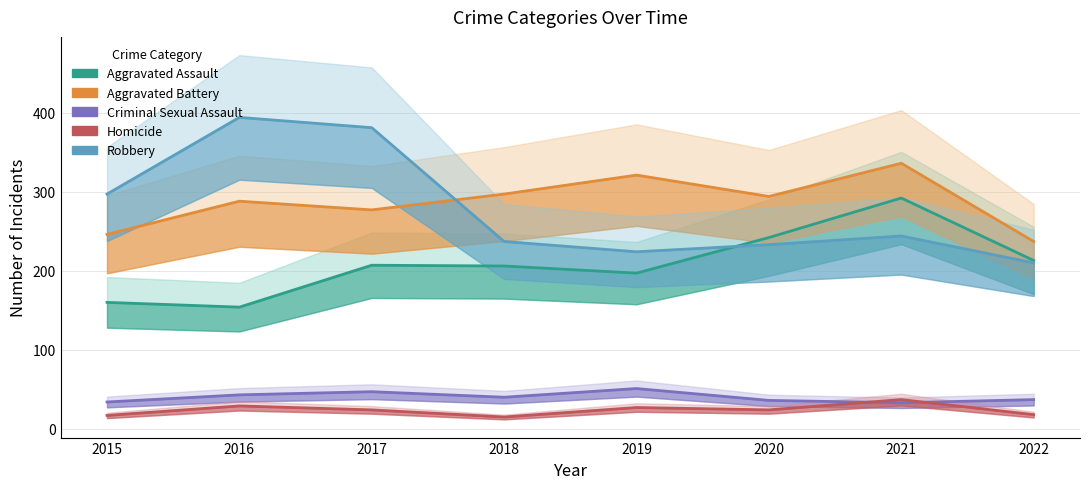

Which category has the lowest value across all series?

2018